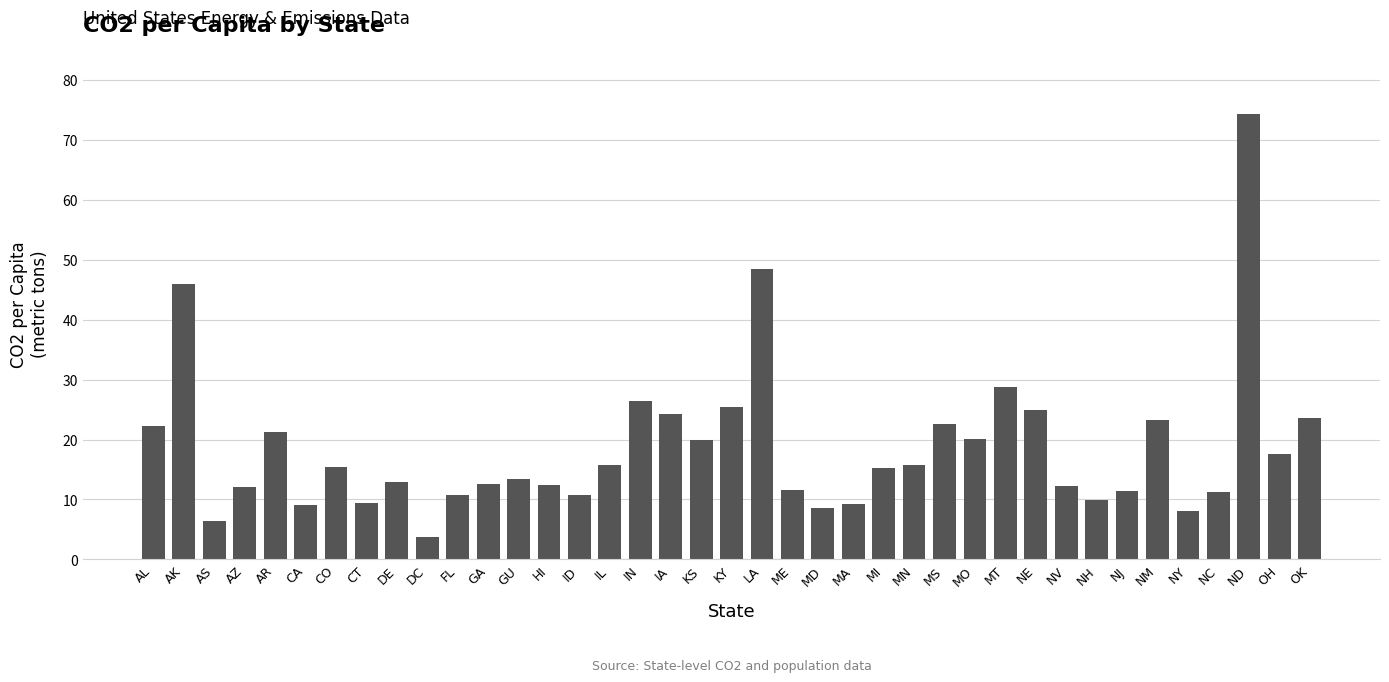

Approximately how many times larger is the value at MA compared to IL?

0.6